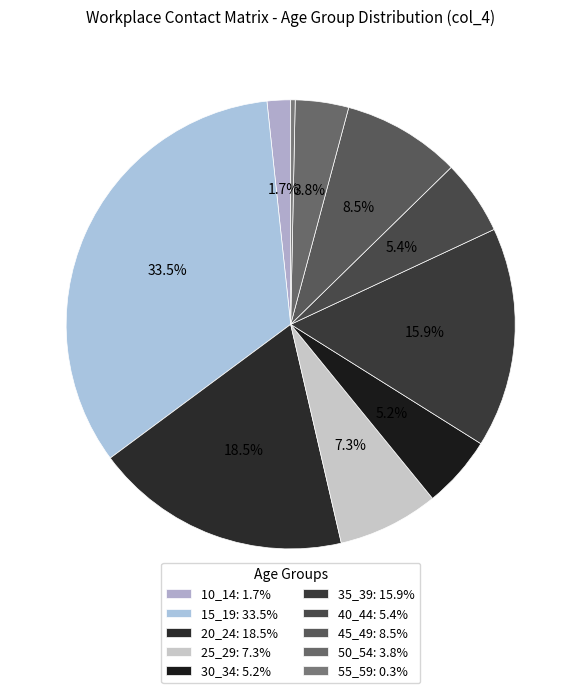

To the nearest percent, what percentage of the pie is 15_19?

33%